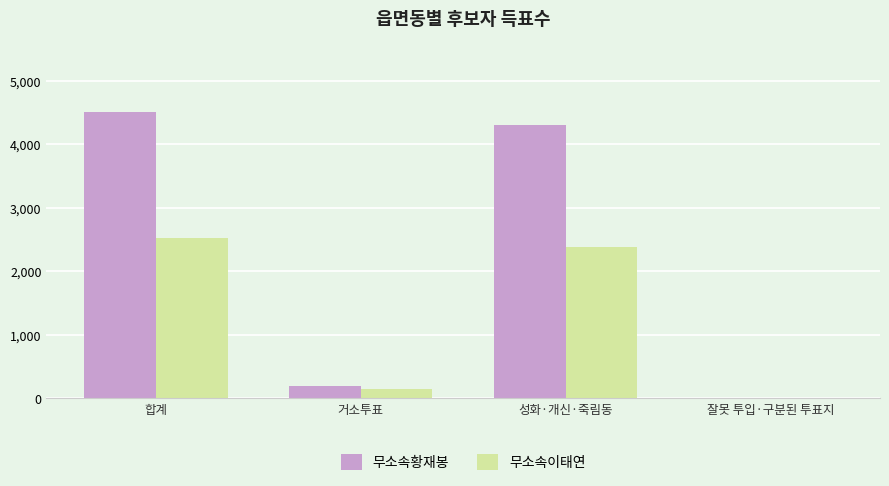

How many series are shown in this chart?

2